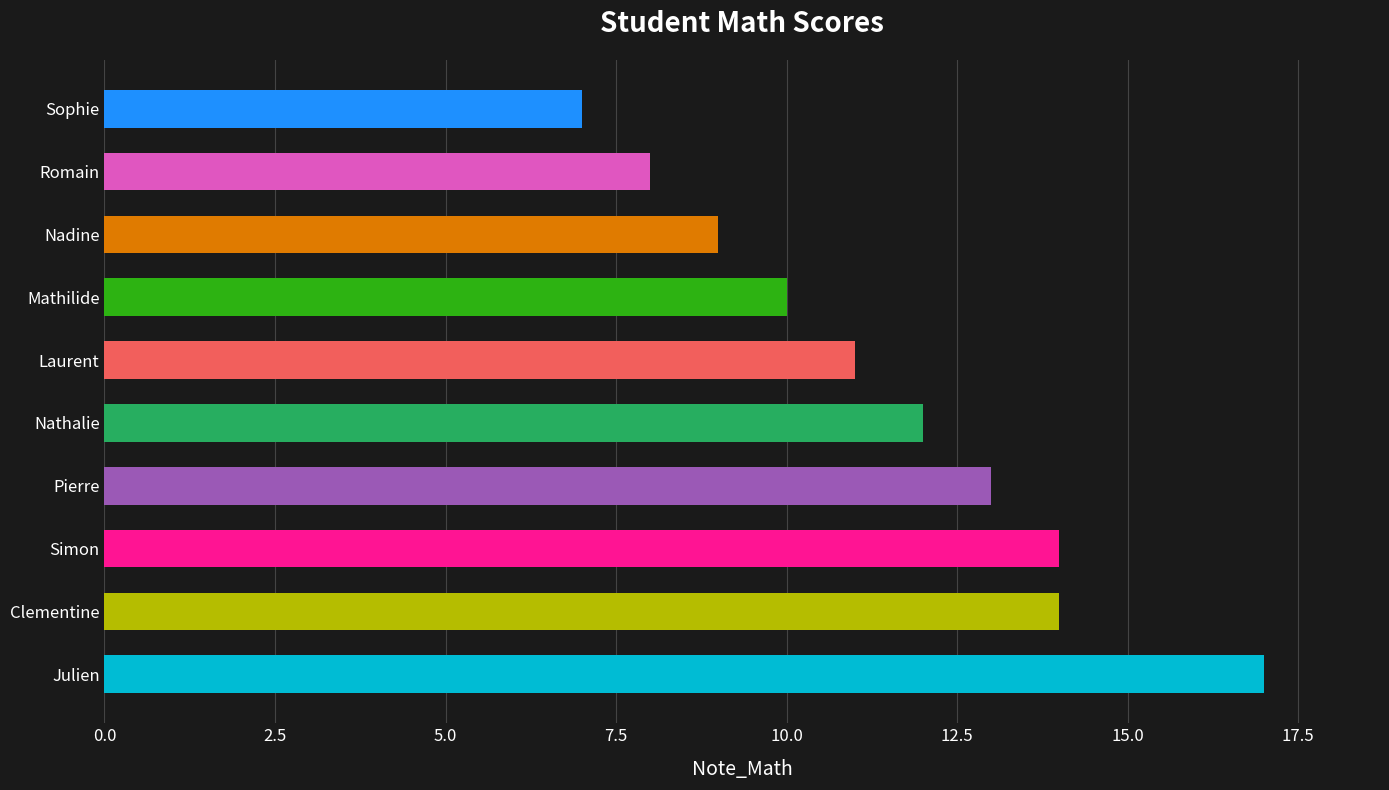

Between Simon and Nadine, which is larger?

Simon